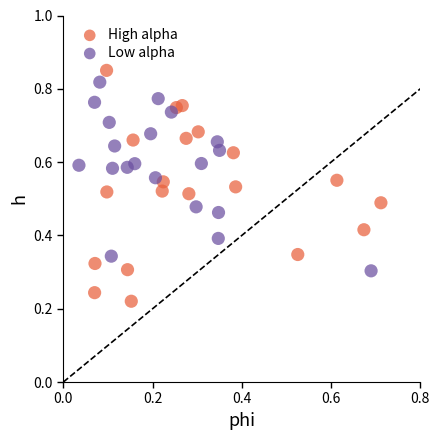

Which series reaches the minimum Y coordinate?

High alpha